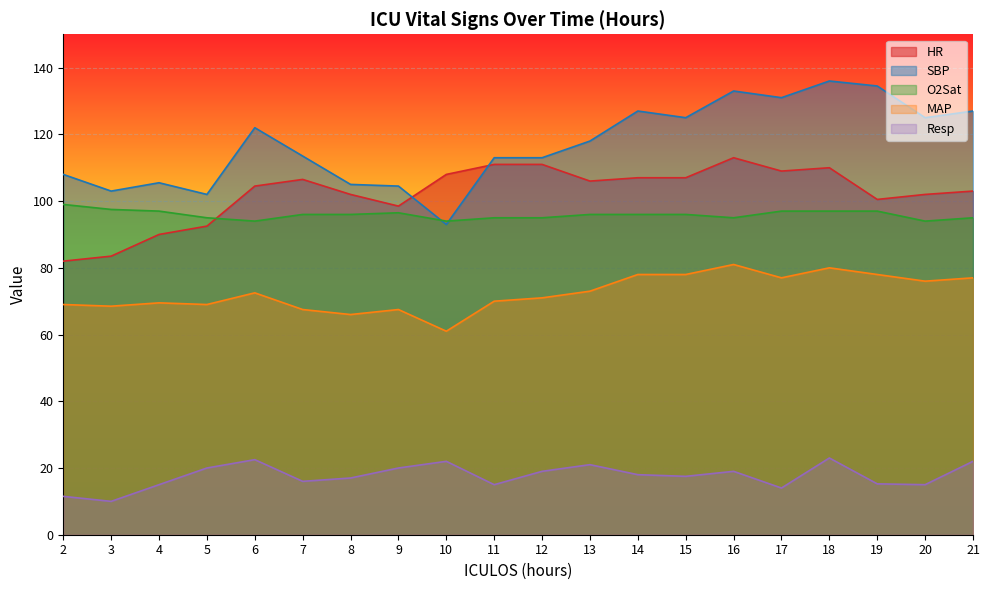

What is the difference between the highest and lowest values at 16?

114.0